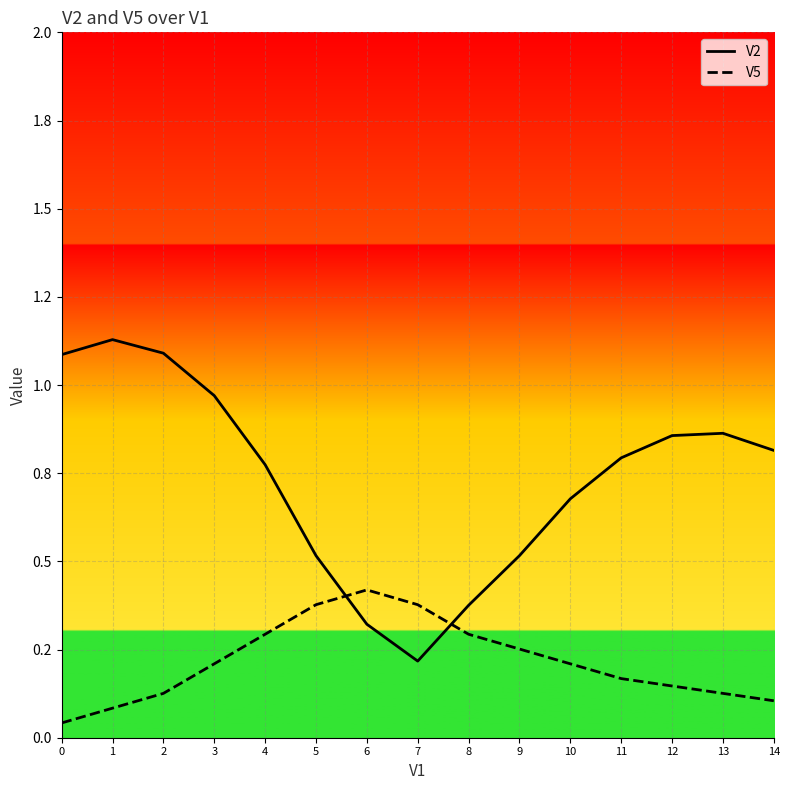

What is the lowest value of the V2 series?

0.2